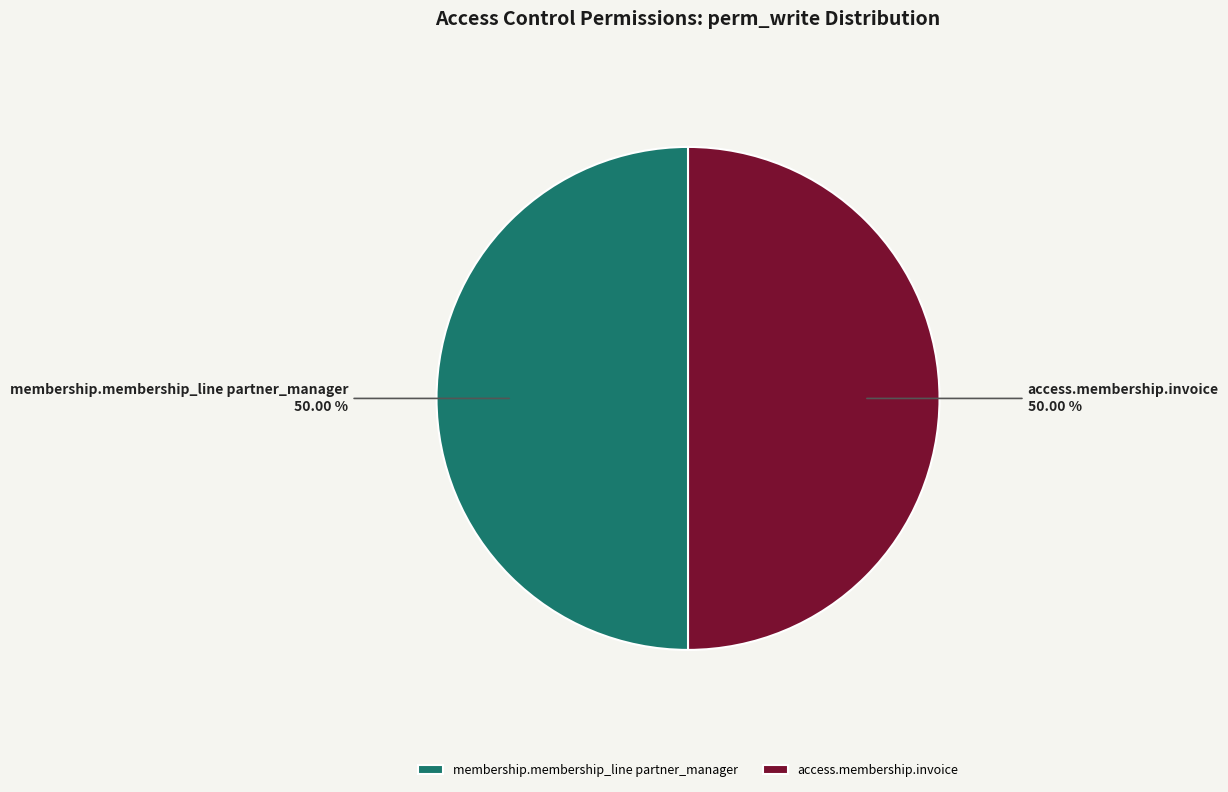

The membership.membership_line partner_manager slice represents 50% of the pie. True or false?

True